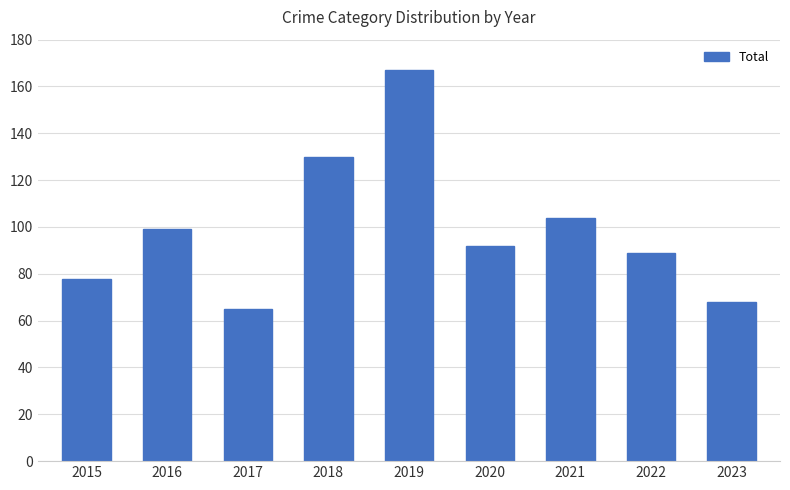

Is it true that the value at 2015 is 114?

False